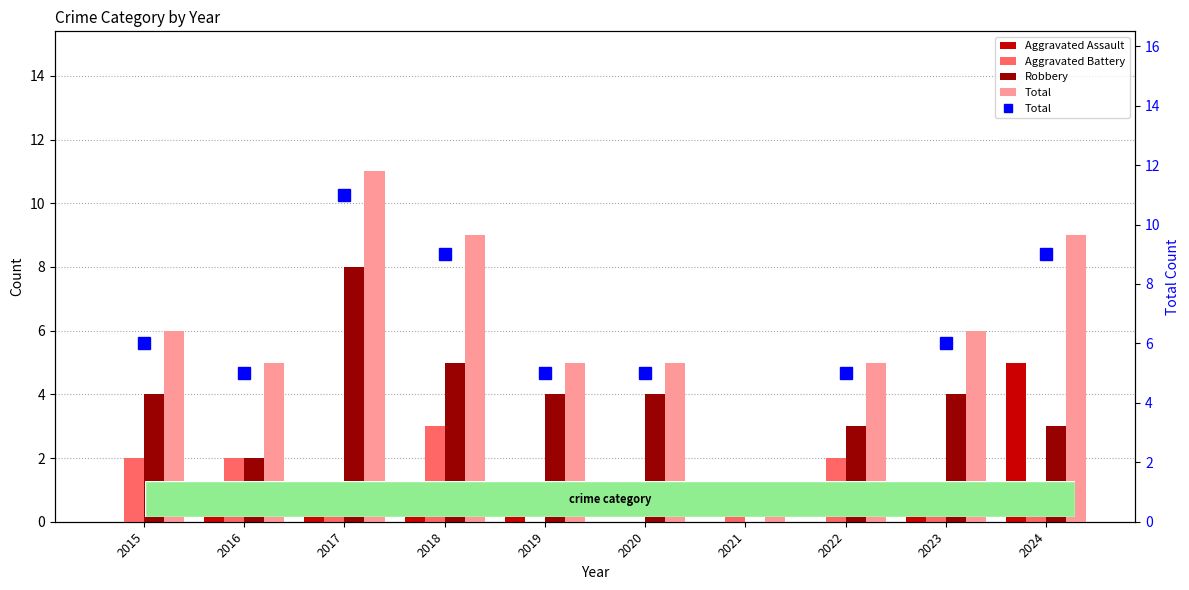

What are all the series names shown in the legend?

Aggravated Assault, Aggravated Battery, Robbery, Total